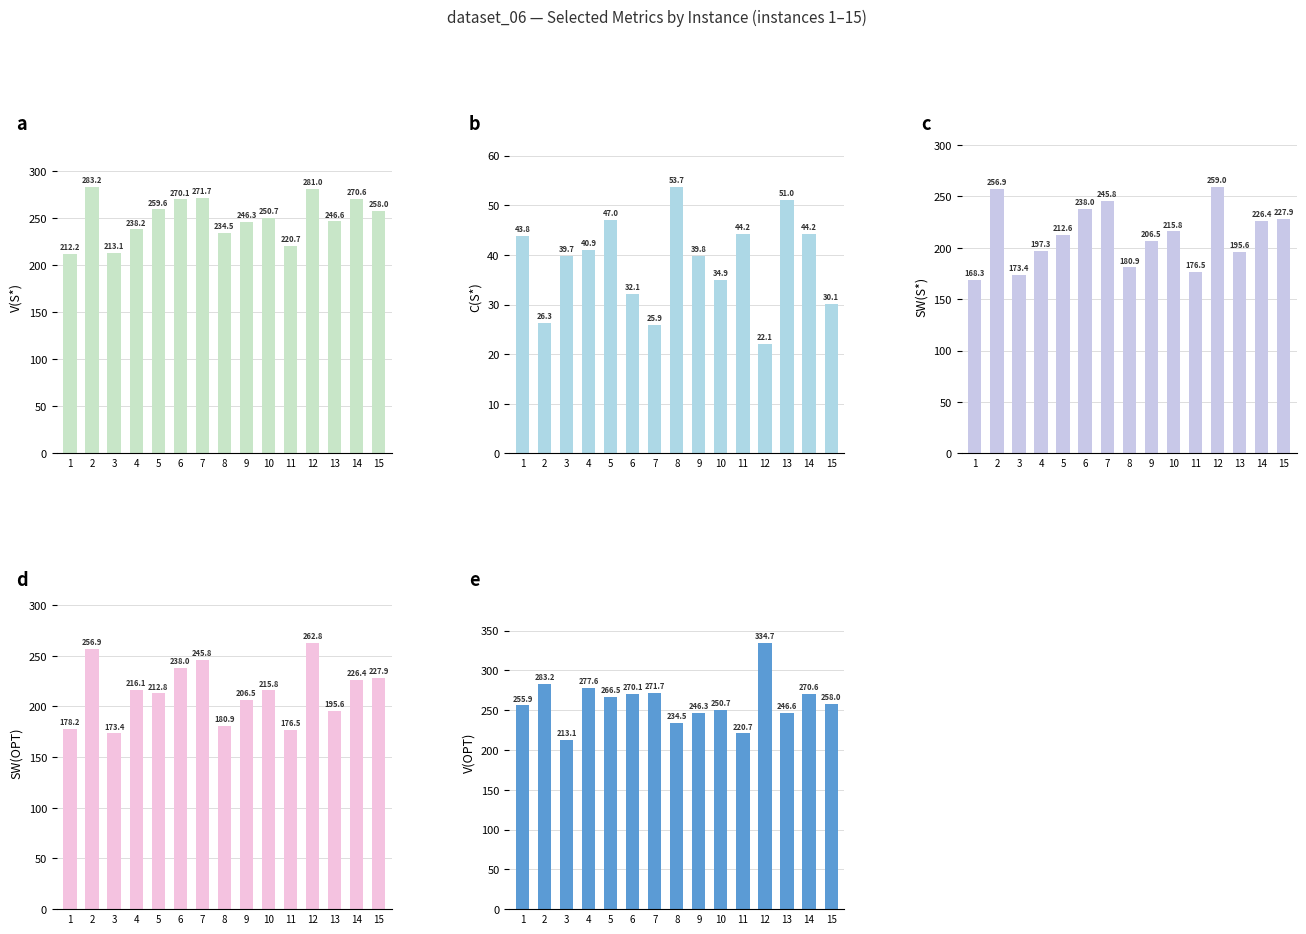

What is the value of the C(S*) bar at the 15th from the left?

30.1